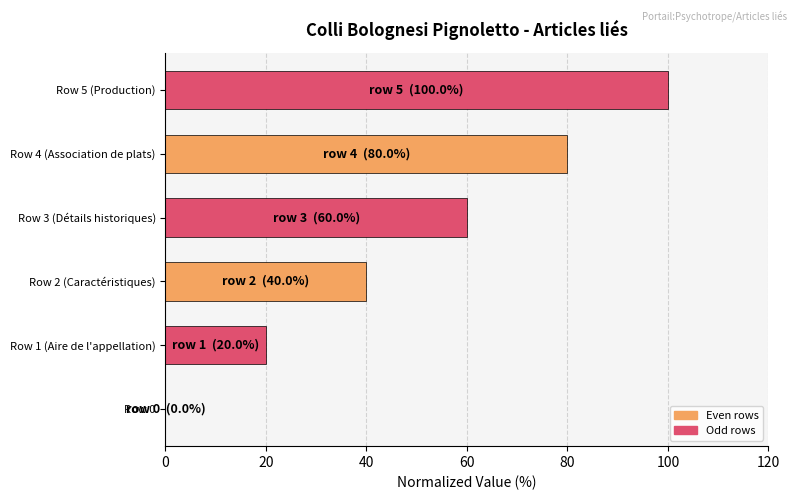

What value does the data have at Row 2 (Caractéristiques), to the nearest 5?

40